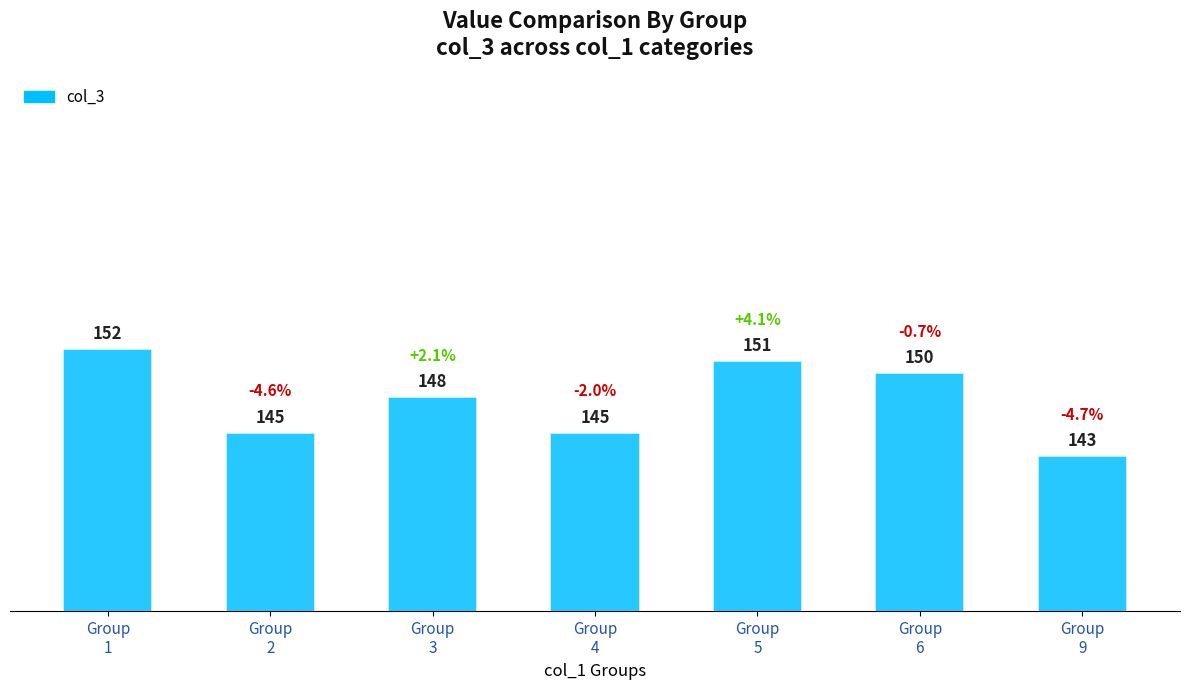

Count the values in the range 145 to 151.

5